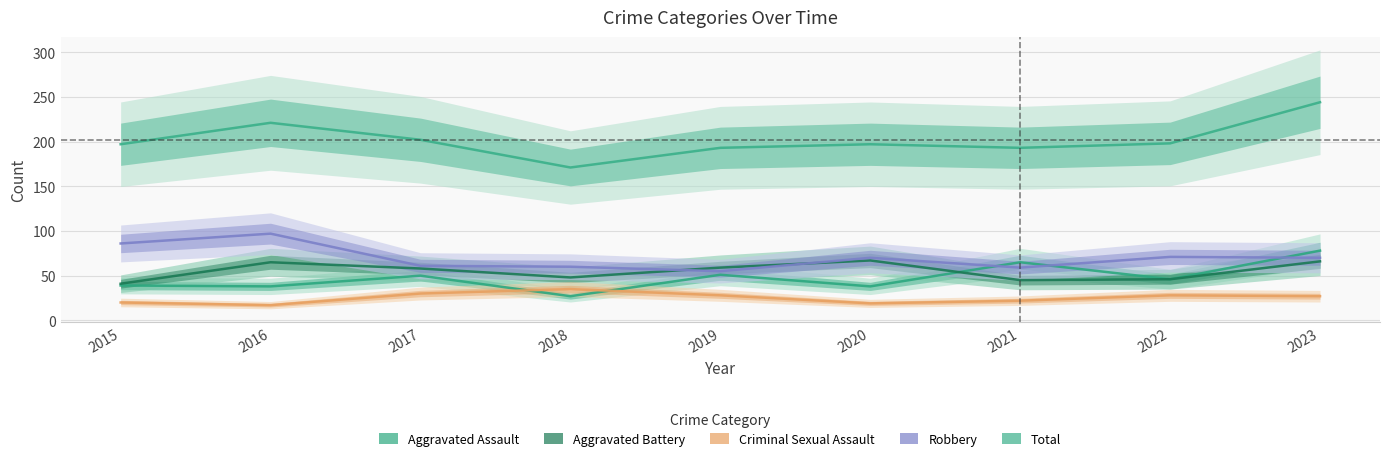

What are all the series names shown in the legend?

Aggravated Assault, Aggravated Battery, Criminal Sexual Assault, Robbery, Total